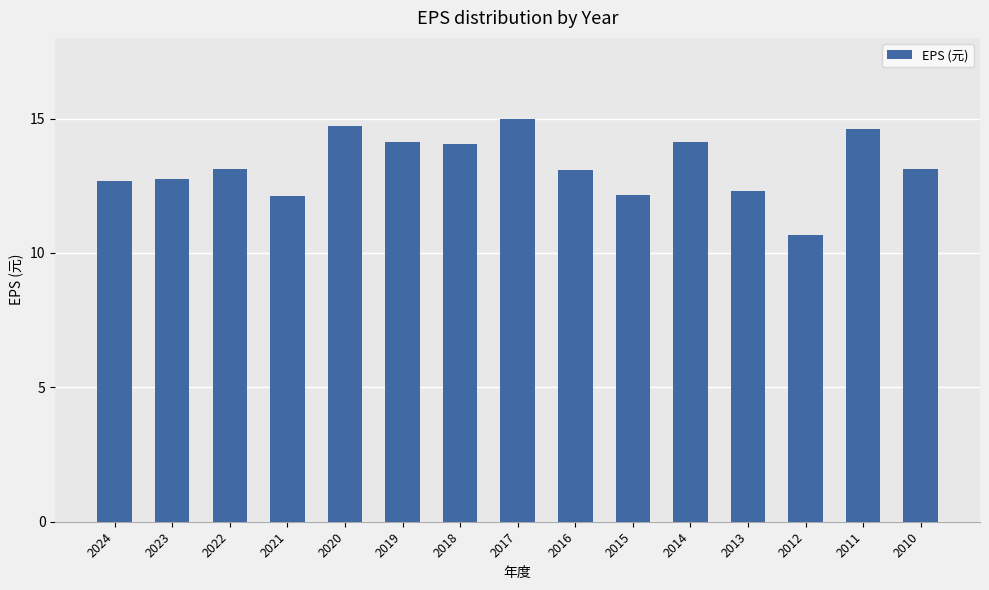

What is the sum of the values at 2010 and 2012?

23.8